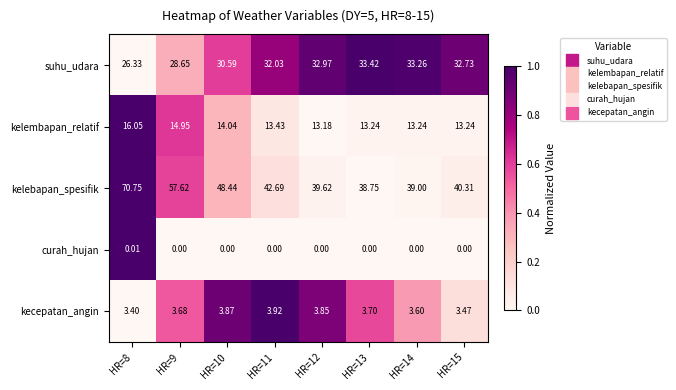

At HR=13, list the series in order from smallest to largest.

curah_hujan, kecepatan_angin, kelembapan_relatif, suhu_udara, kelebapan_spesifik